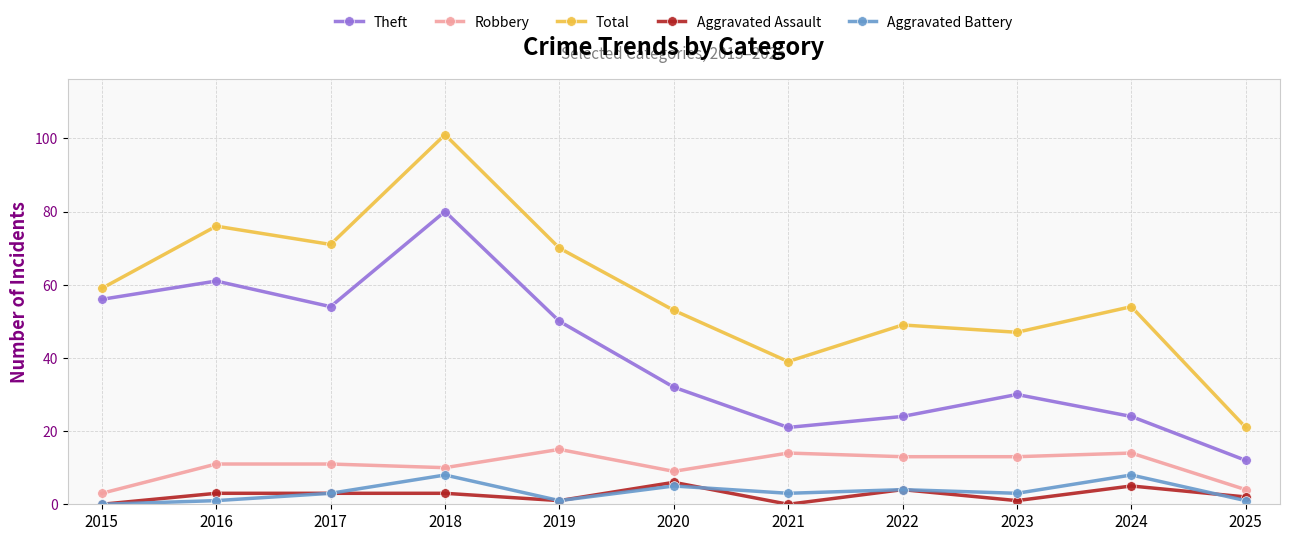

Which series has the largest total across all categories?

Total